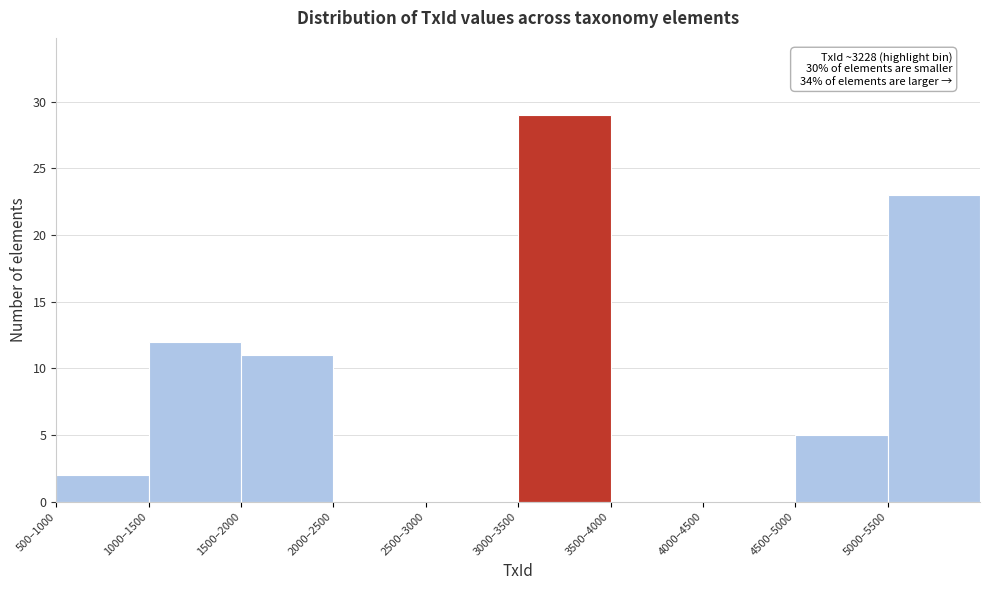

Reading right to left, list all the values displayed in this chart.

5000–5500=23	4500–5000=5	4000–4500=0	3500–4000=0	3000–3500=29	2500–3000=0	2000–2500=0	1500–2000=11	1000–1500=12	500–1000=2